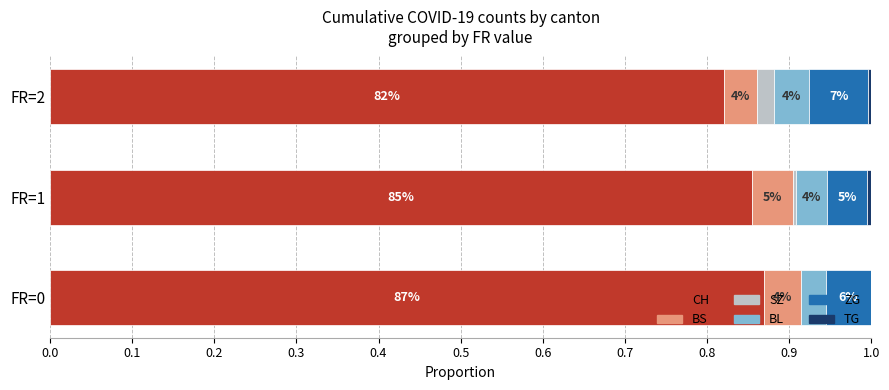

Count the number of categories in the chart.

3